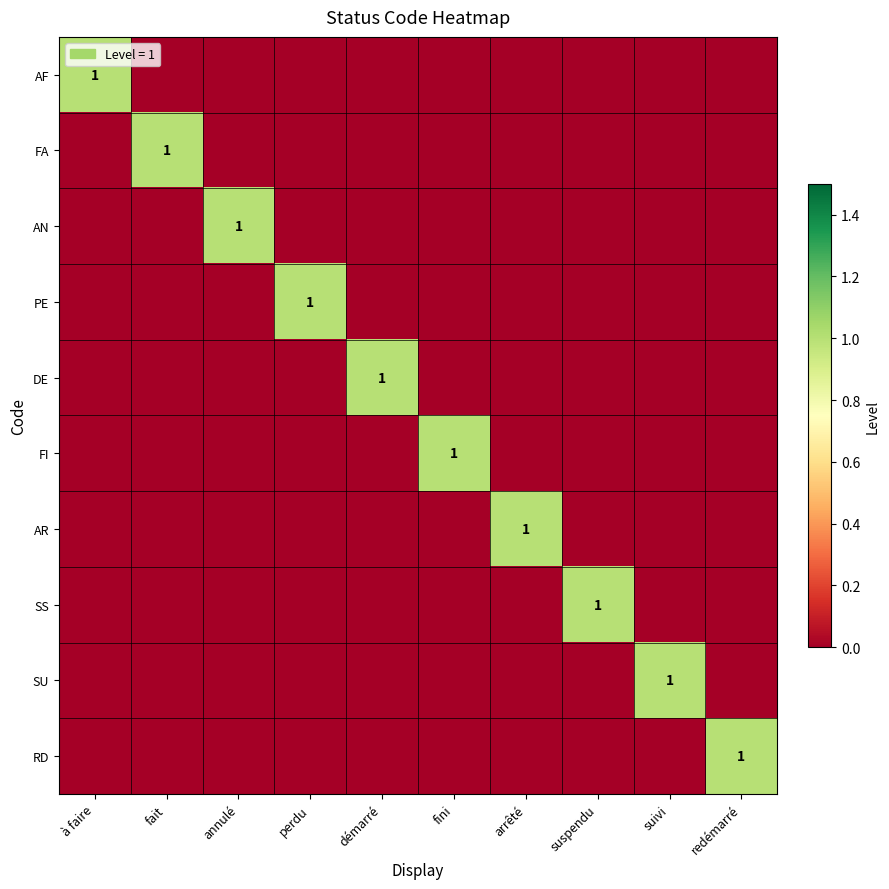

How many FA values are between 0 and 1?

10